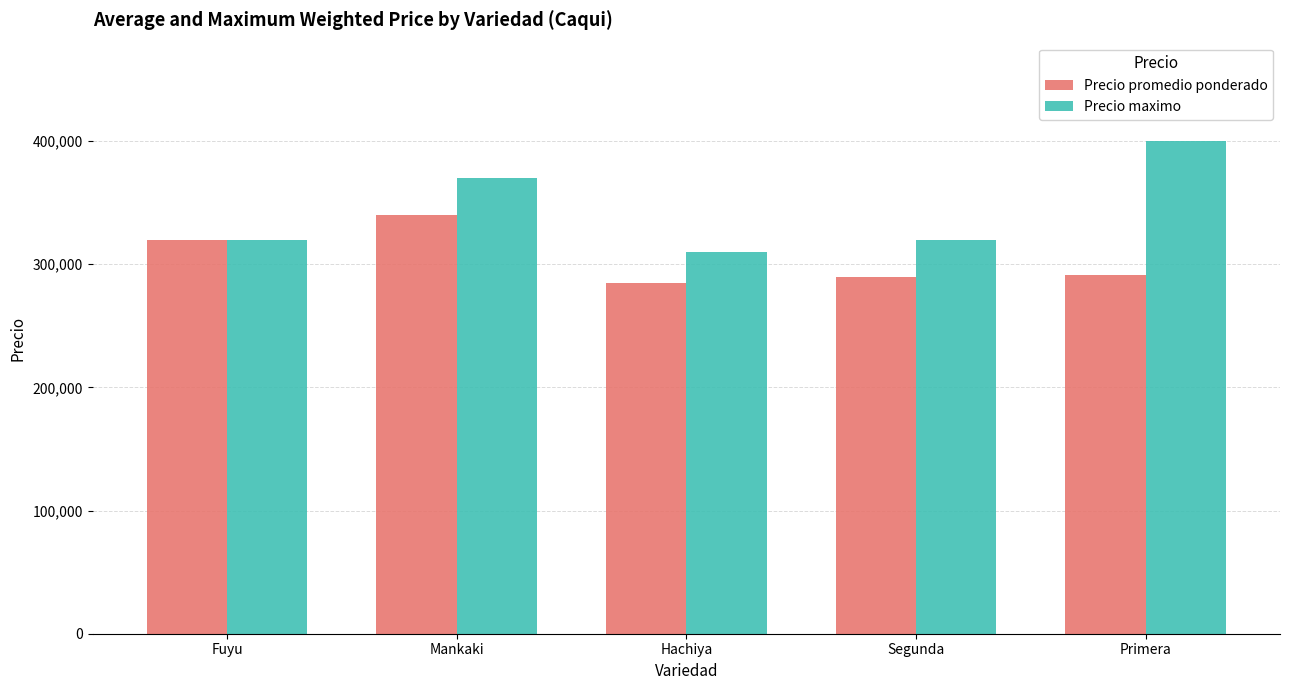

What is the difference between the Precio promedio ponderado values at Hachiya and Primera?

6667